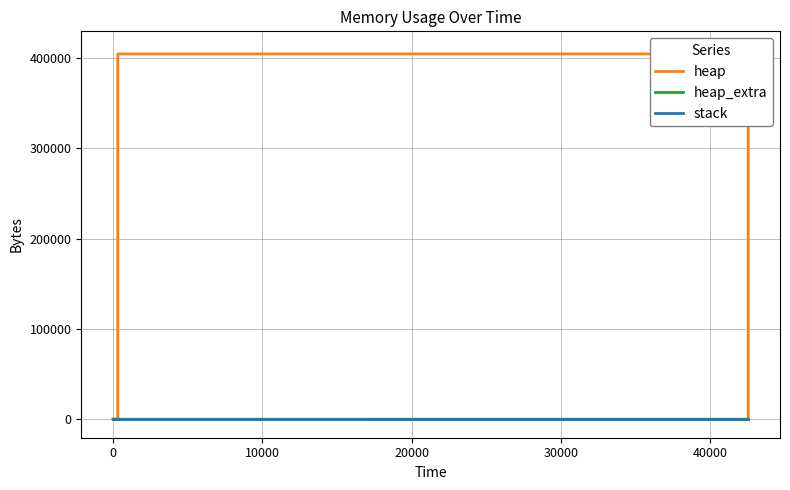

True or false: heap_extra and heap cross at least once.

False